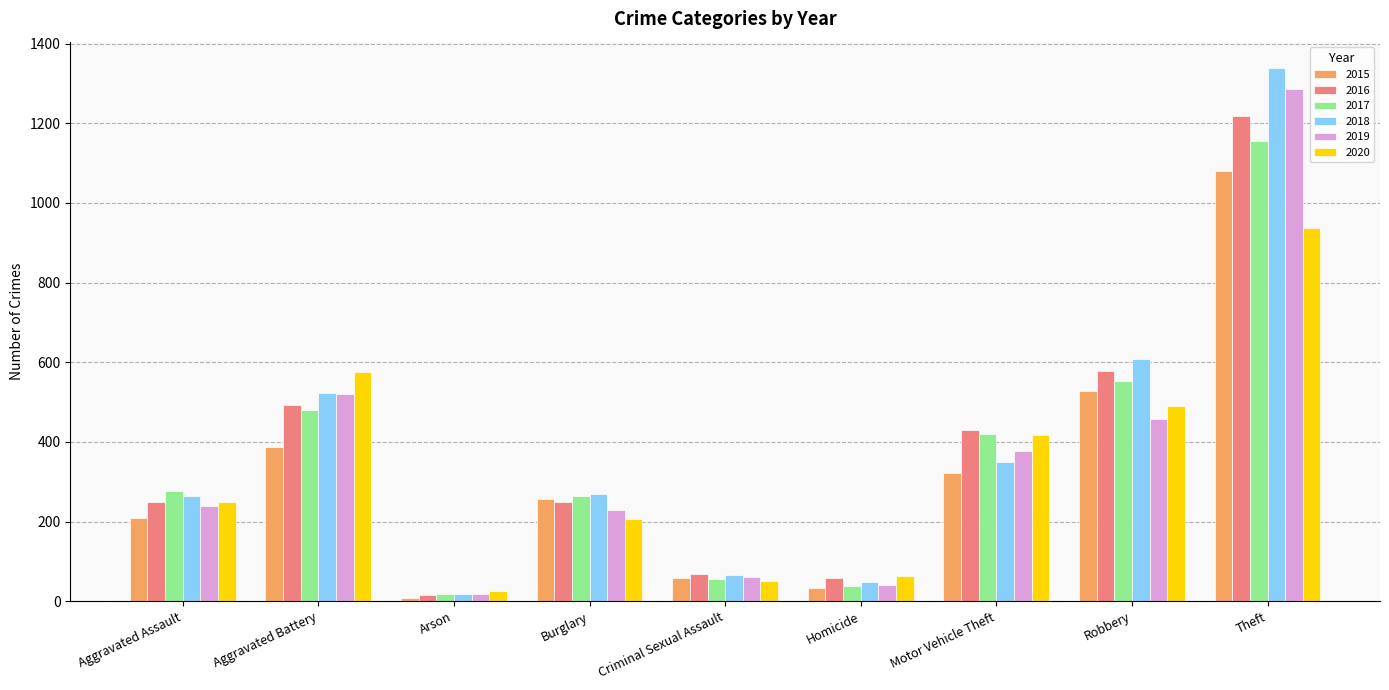

Is it true that 2015 equals 58 at Criminal Sexual Assault?

True